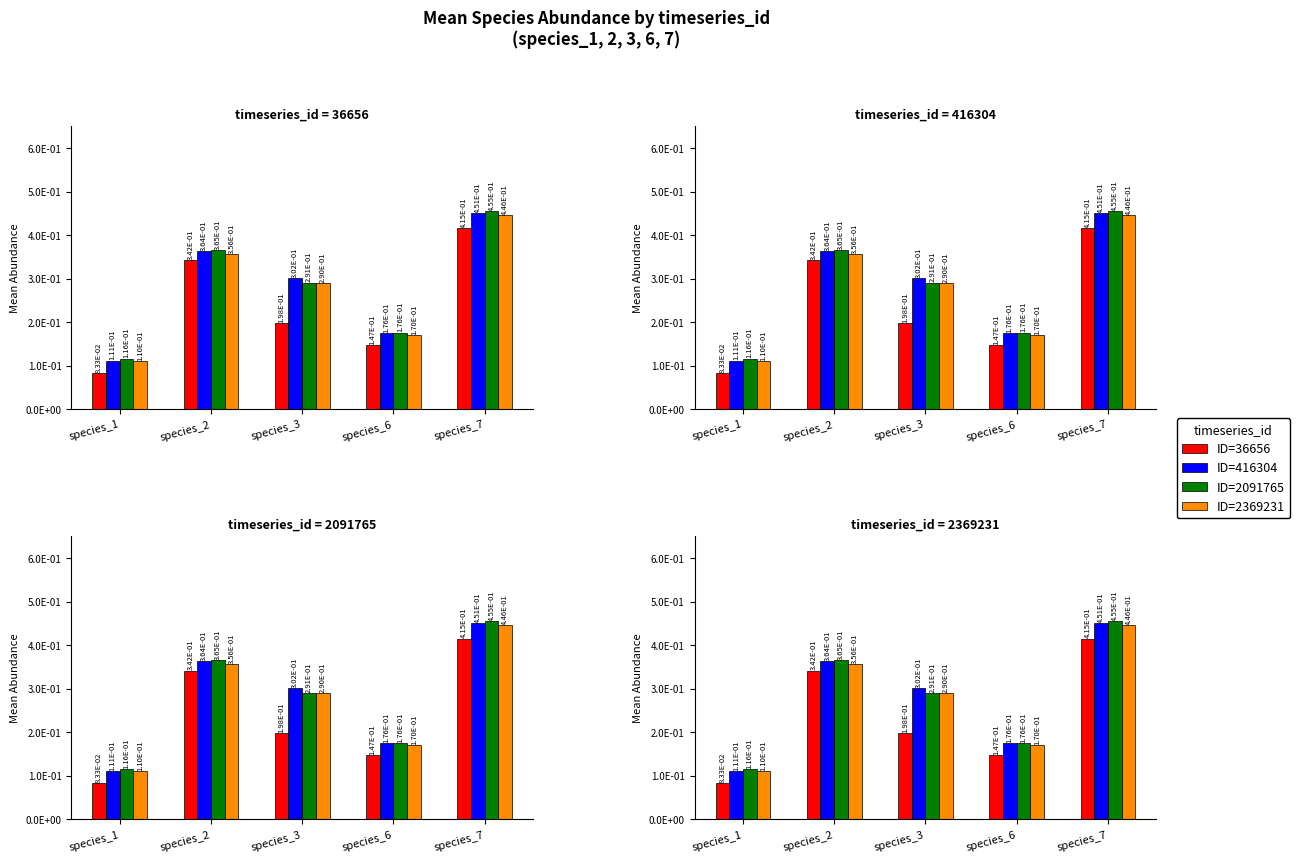

What is the difference between the maximum and second lowest values in the ID=416304 series?

0.3